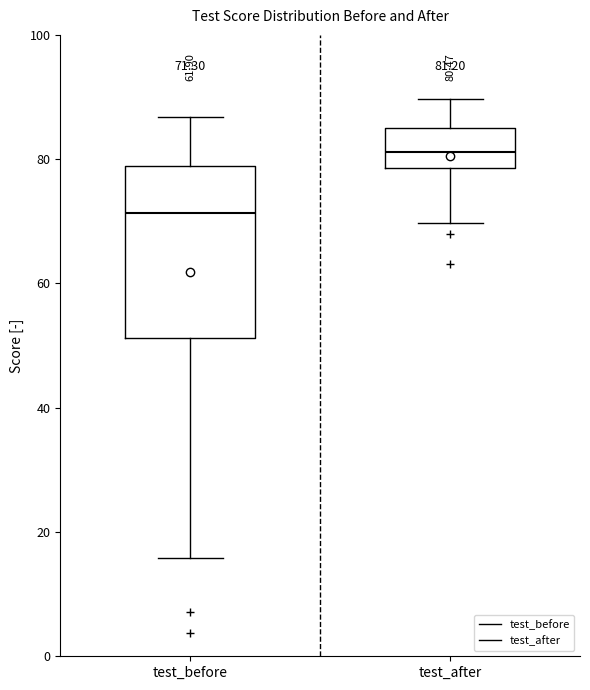

Comparing the boxes themselves (not the whiskers), which one is the tallest?

test_before